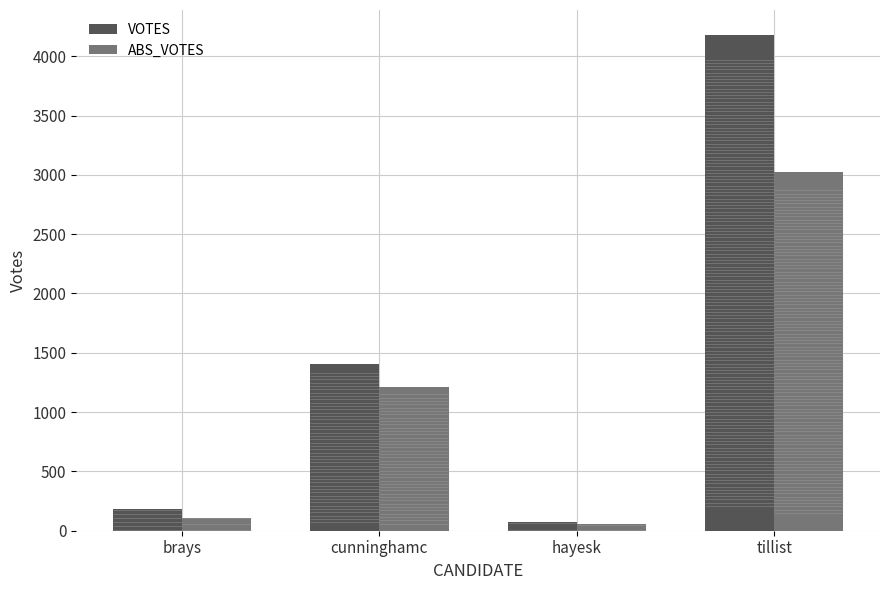

True or false: ABS_VOTES has a value of 2087 at tillist.

False